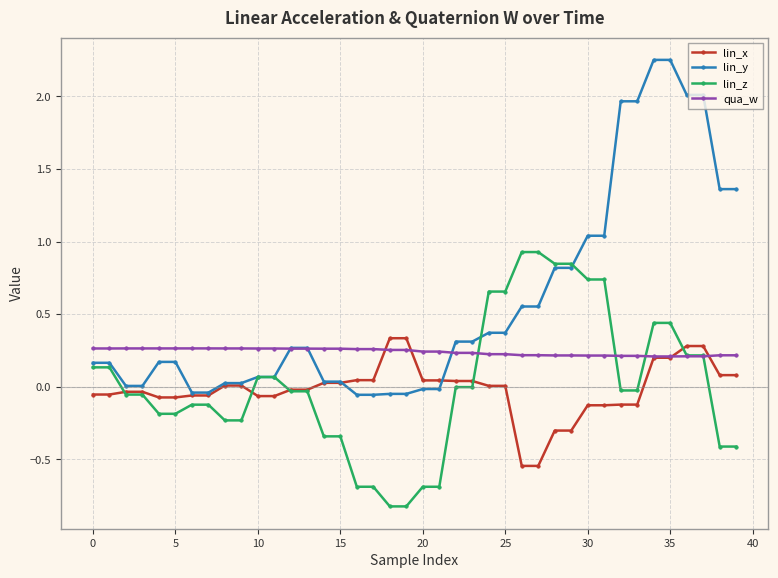

Count the number of categories in the chart.

40